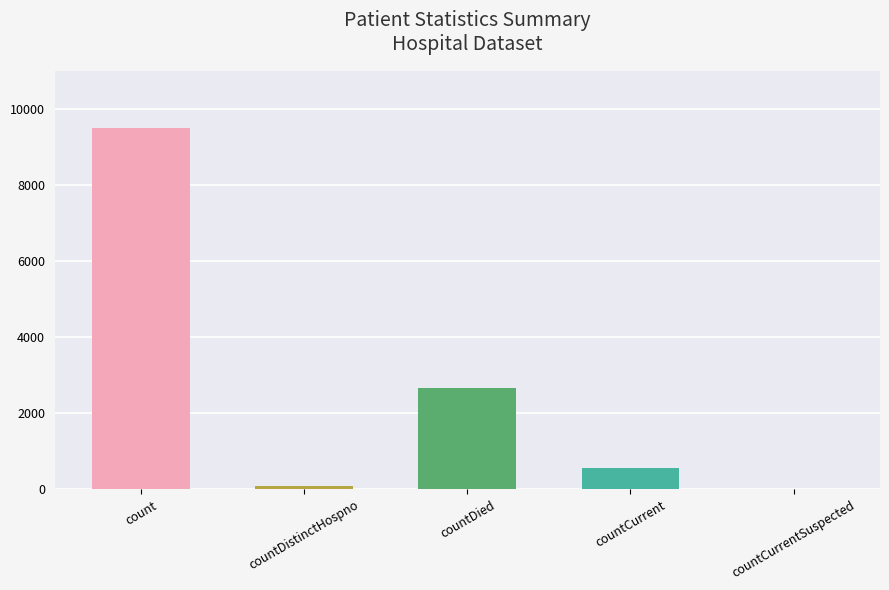

The chart shows a value of 9495 at count. True or false?

True